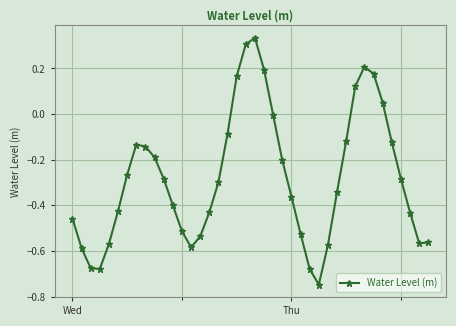

What is the difference between the maximum and minimum values?

1.1